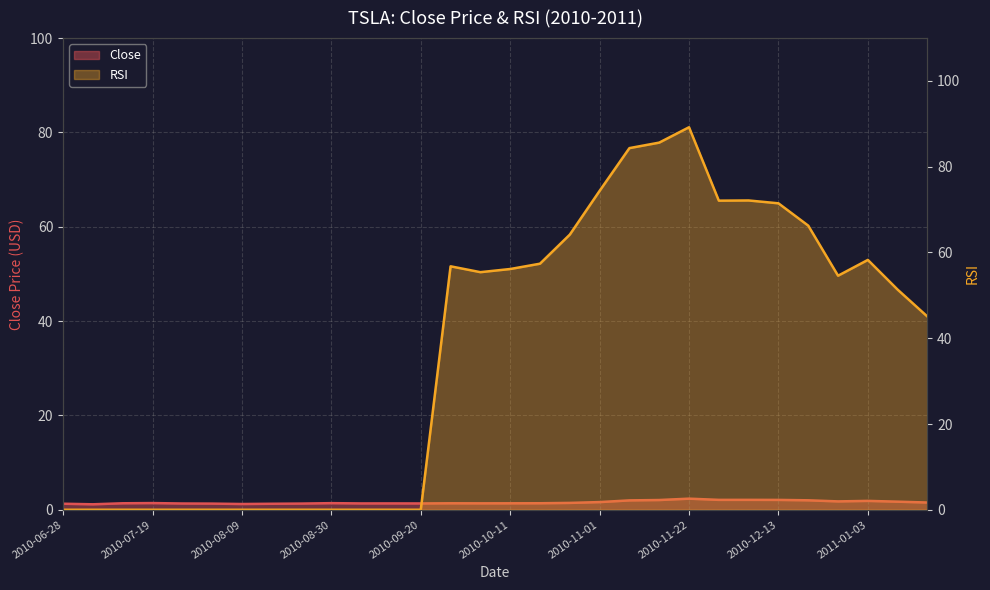

True or false: Close has more than 0 interior local peaks.

True